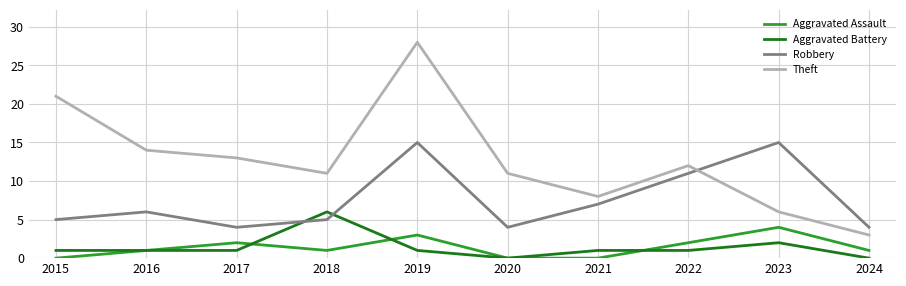

What is the total value across all series at 2017?

20